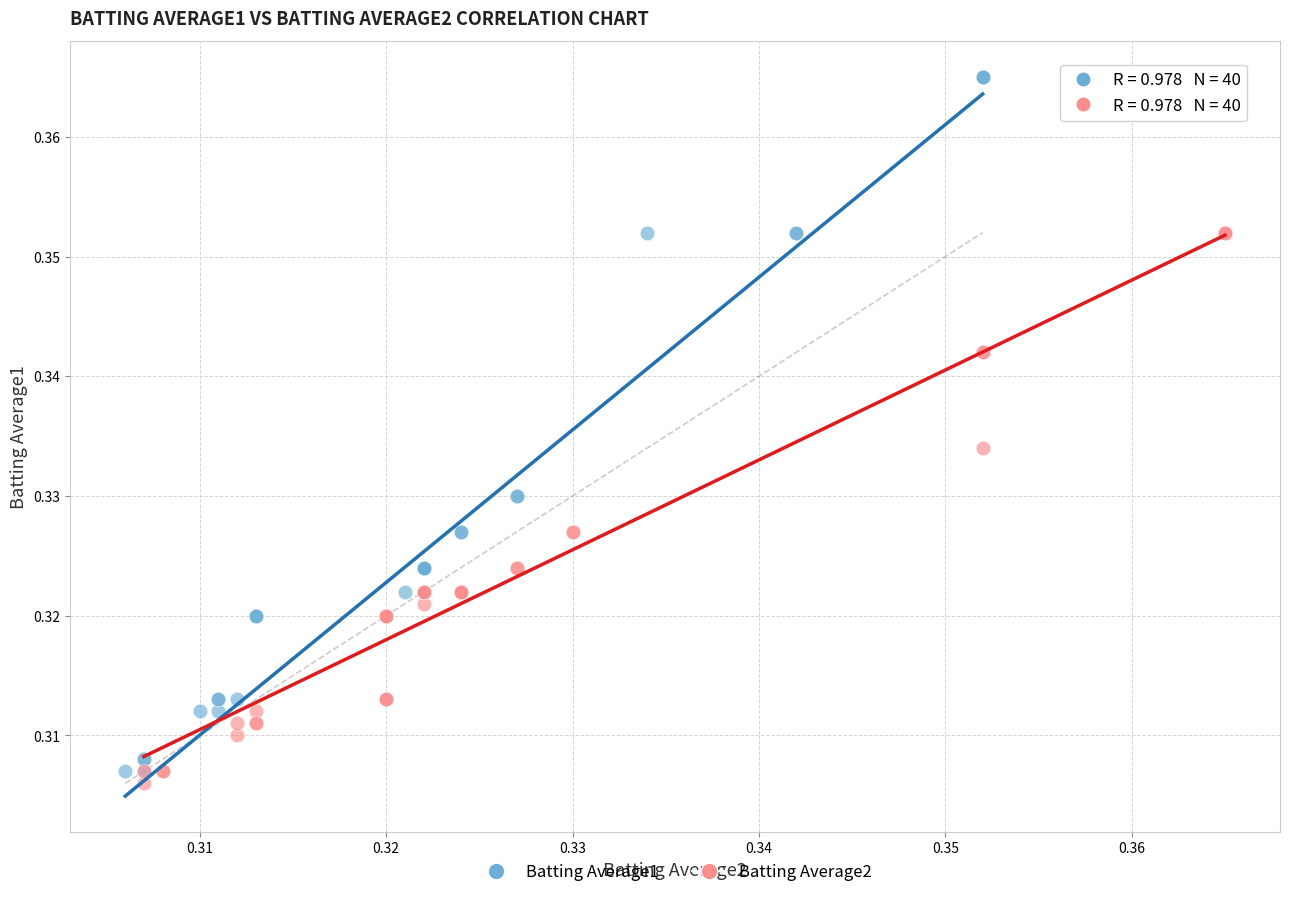

Which series has the largest Y range (max minus min)?

Batting Average1